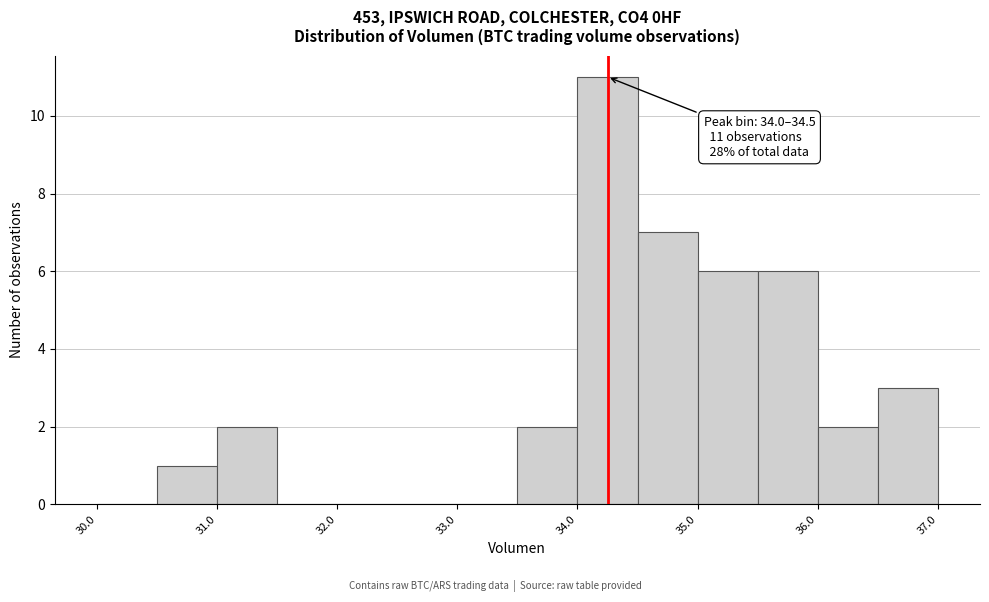

Over which range of the x-axis is the bar tallest?

34.0 to 34.5